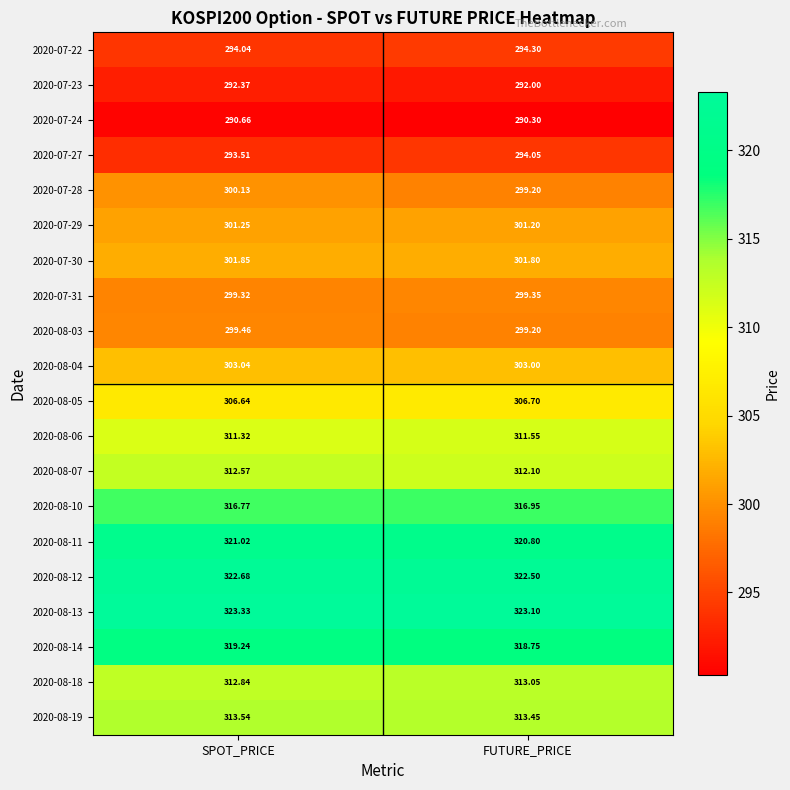

Rank the categories by 2020-07-22 value from highest to lowest.

FUTURE_PRICE, SPOT_PRICE